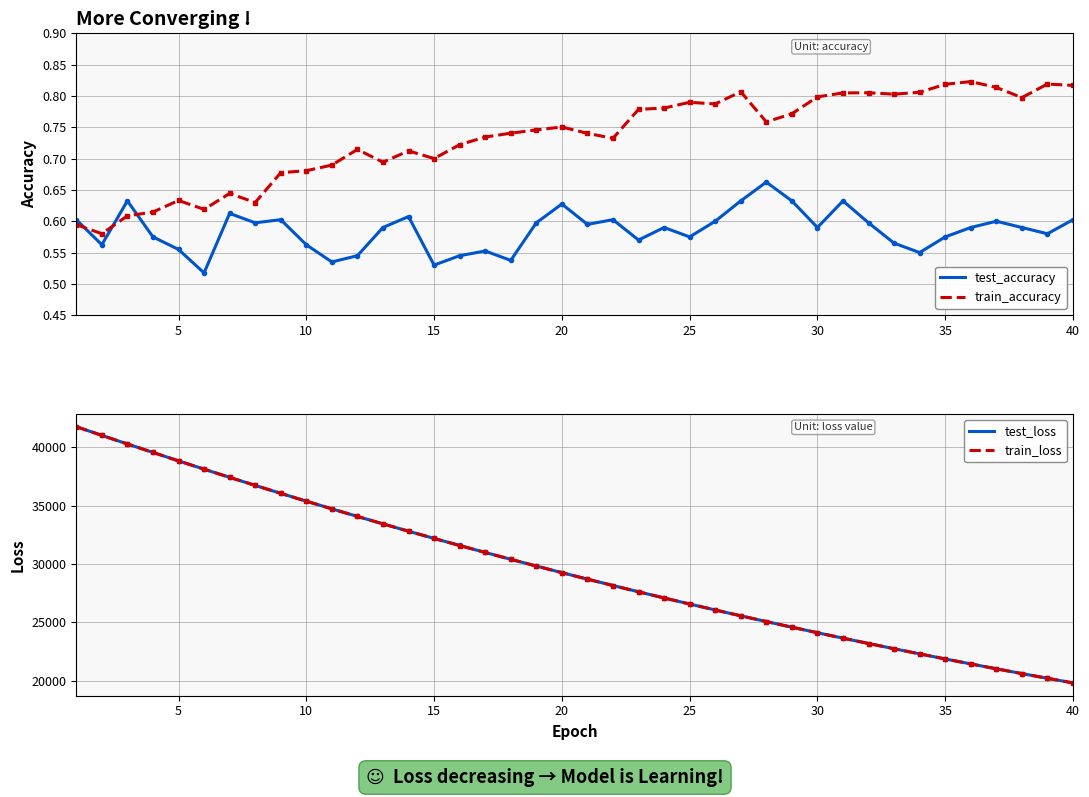

True or false: train_accuracy and test_loss cross at least once.

False